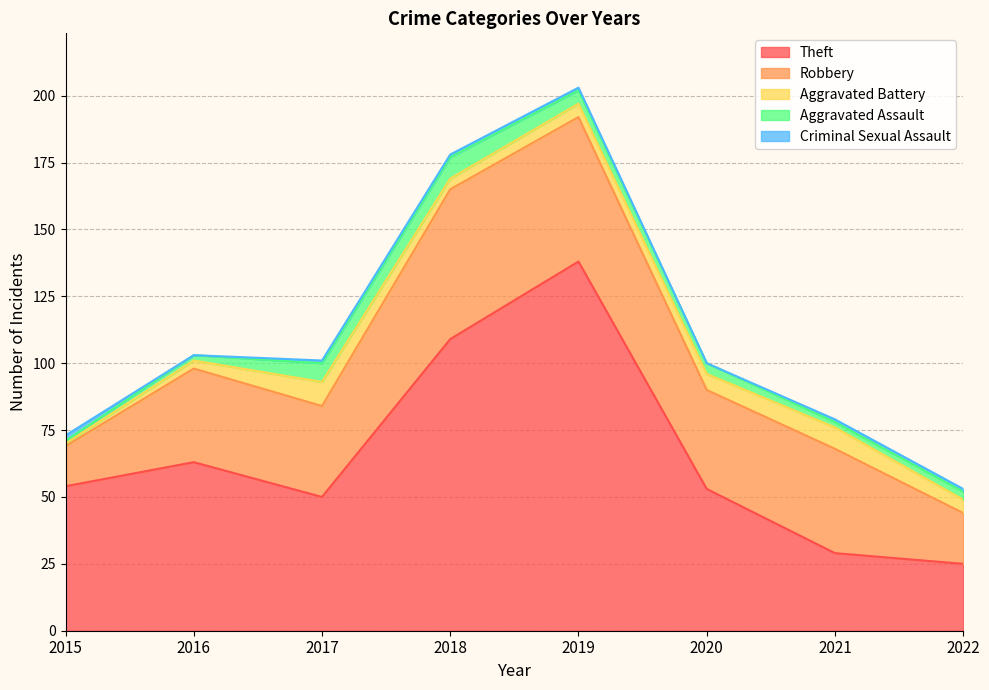

Reading right to left, what are all the values shown in this chart?

Theft: 2022=25	2021=29	2020=53	2019=138	2018=109	2017=50	2016=63	2015=54
Robbery: 2022=19	2021=39	2020=37	2019=54	2018=56	2017=34	2016=35	2015=15
Aggravated Battery: 2022=5	2021=8	2020=6	2019=5	2018=4	2017=9	2016=3	2015=1
Aggravated Assault: 2022=3	2021=2	2020=4	2019=5	2018=8	2017=7	2016=2	2015=1
Criminal Sexual Assault: 2022=1	2021=1	2020=0	2019=1	2018=1	2017=1	2016=0	2015=2